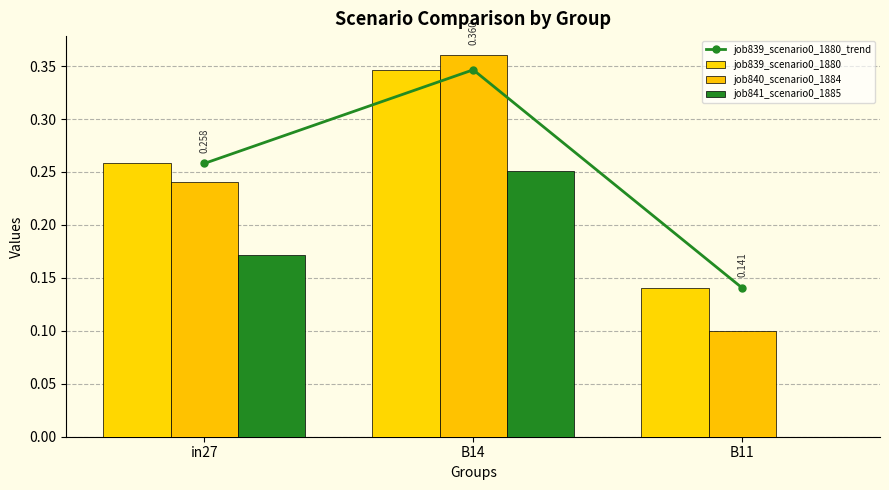

Reading left to right, what are all the values shown in this chart?

job839_scenario0_1880_trend: in27=0.3	B14=0.3	B11=0.1
job839_scenario0_1880: in27=0.3	B14=0.3	B11=0.1
job840_scenario0_1884: in27=0.2	B14=0.4	B11=0.1
job841_scenario0_1885: in27=0.2	B14=0.3	B11=0.0